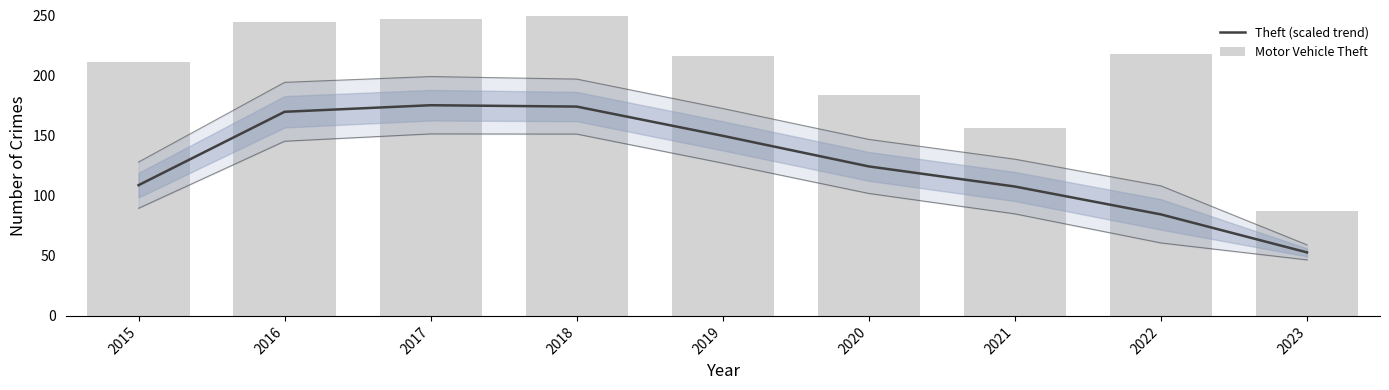

What is the sum of the Theft (scaled trend) values at 2022 and 2018?

258.7